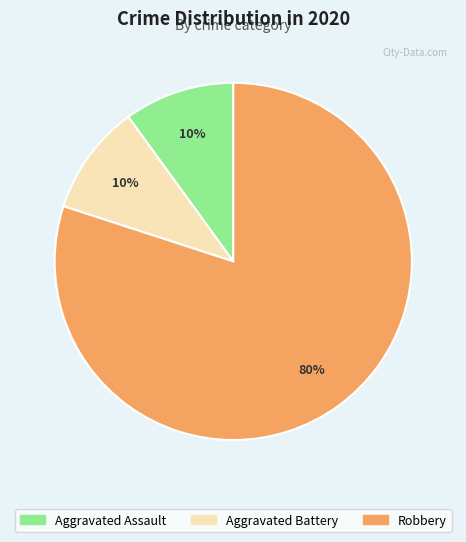

What percentage is the Aggravated Battery slice, to the nearest percent?

10%